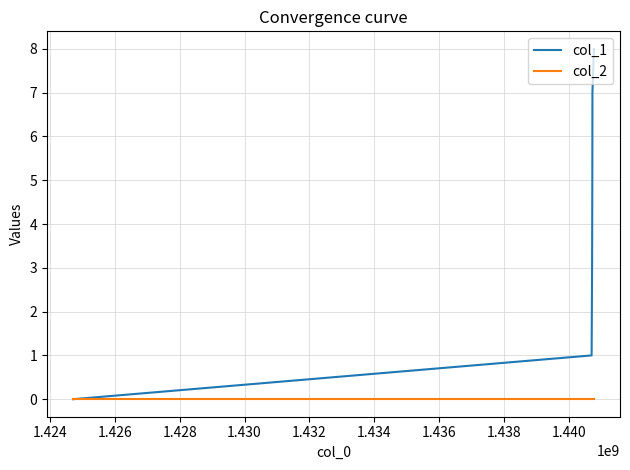

What is the difference between the maximum and minimum values in the col_1 series?

8